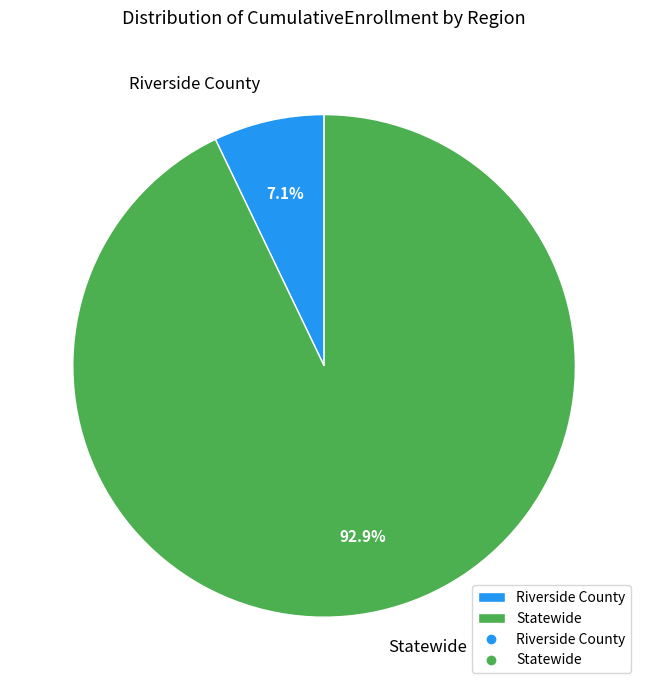

Is there any slice that represents more than half of the pie?

Yes